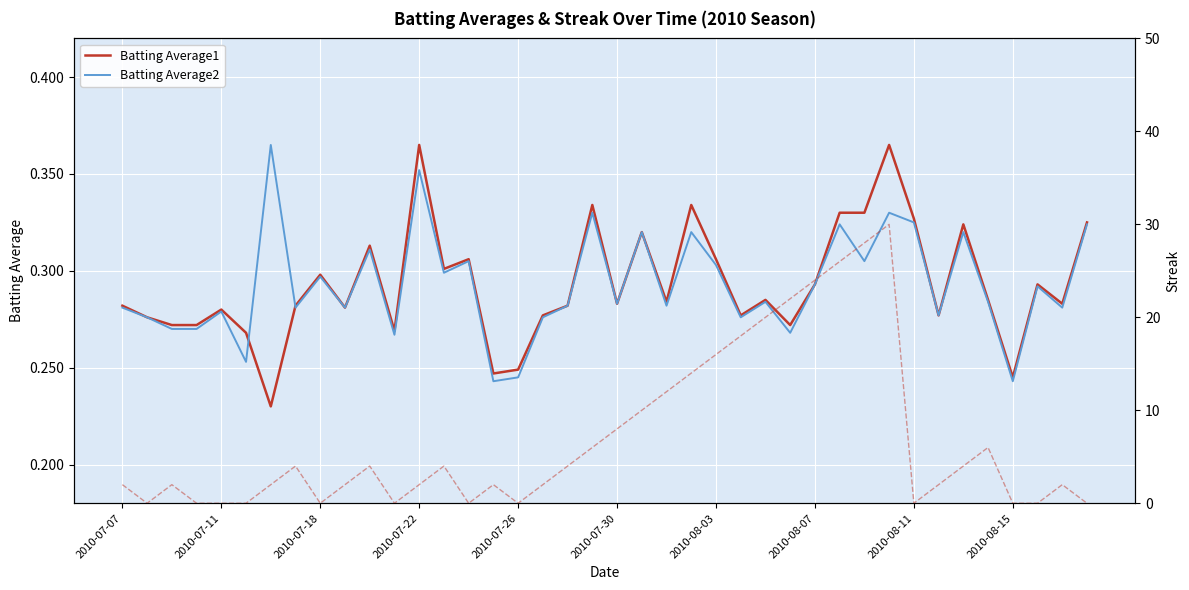

The value of Streak at 39 is 0.0. True or false?

True